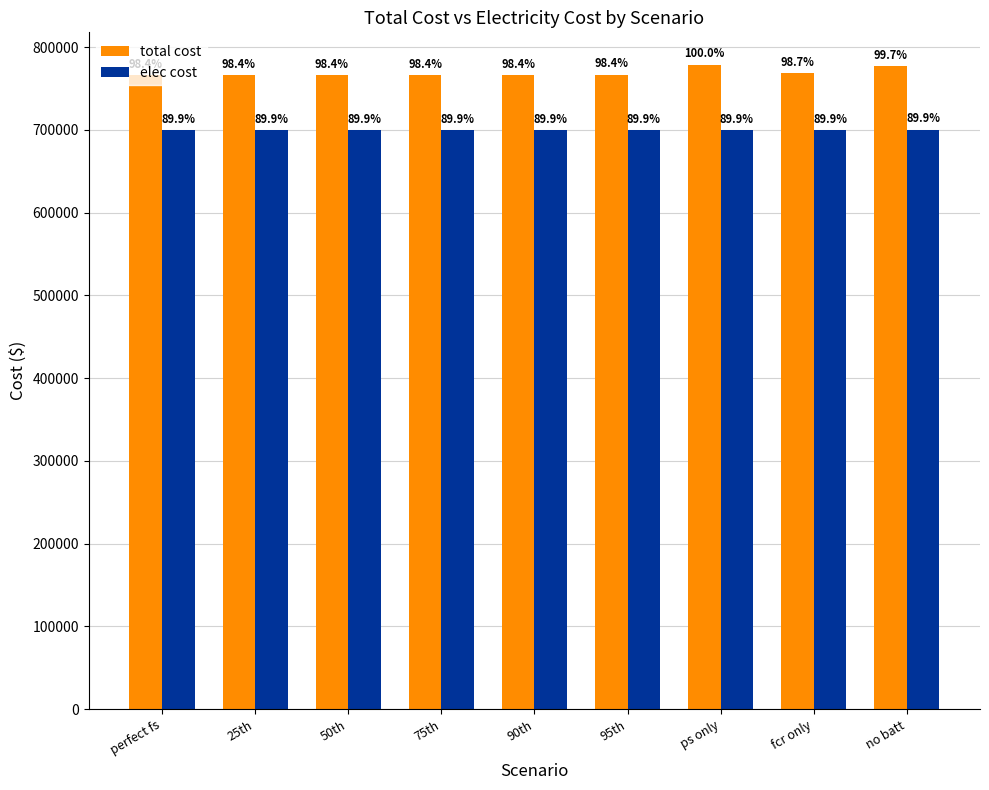

Are the bars grouped side by side (vs. stacked)?

Yes